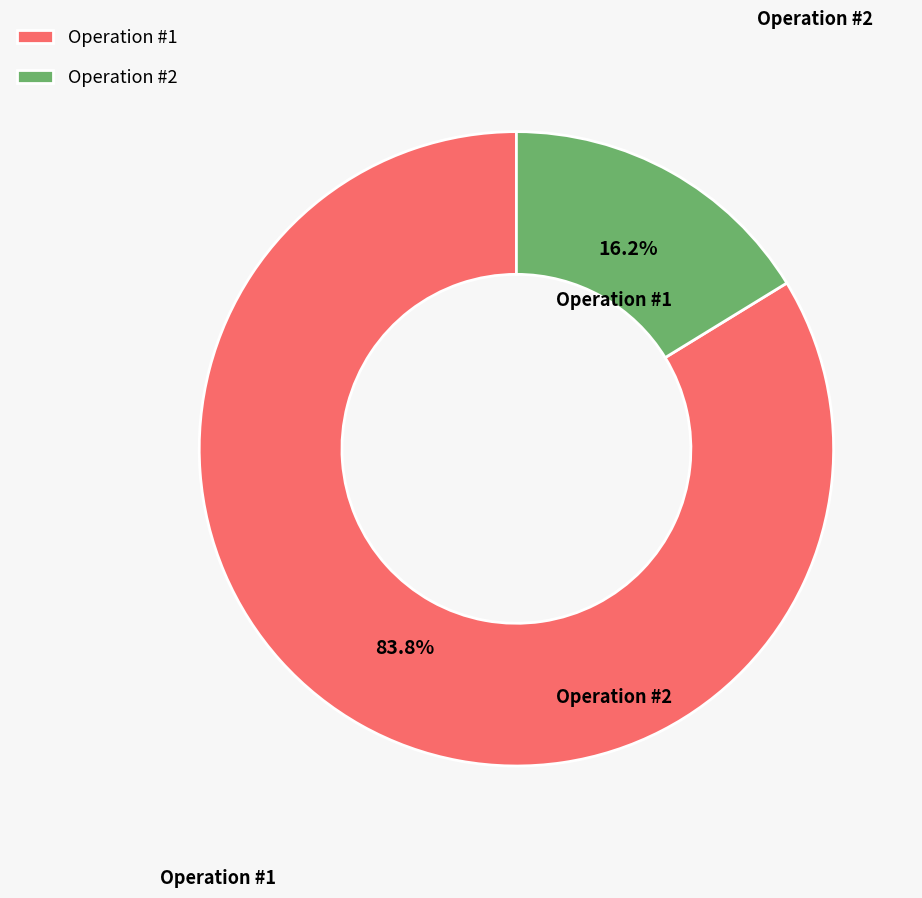

How many slices are in this pie chart?

2